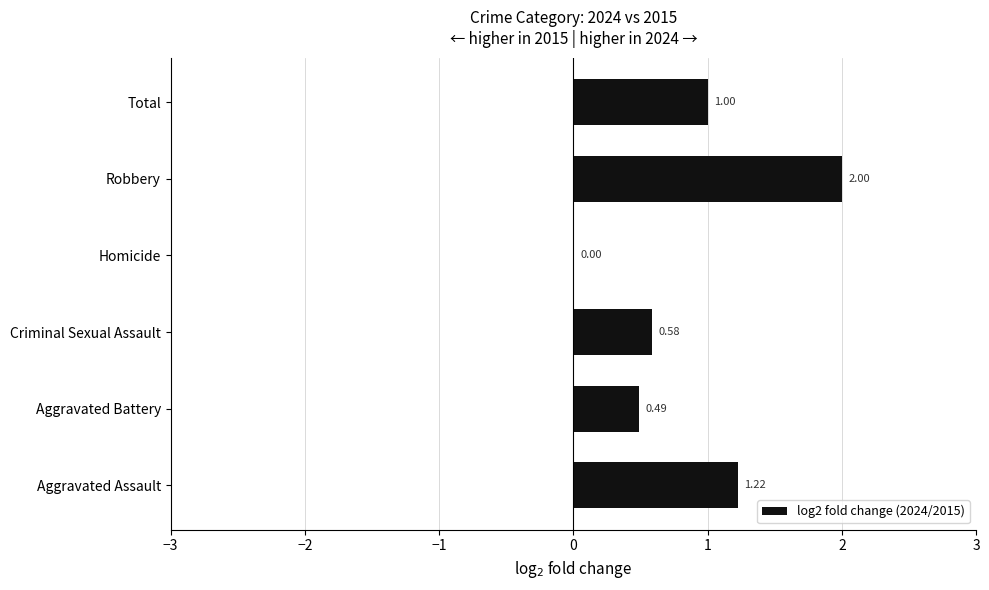

Which category has the highest value across all series?

Robbery